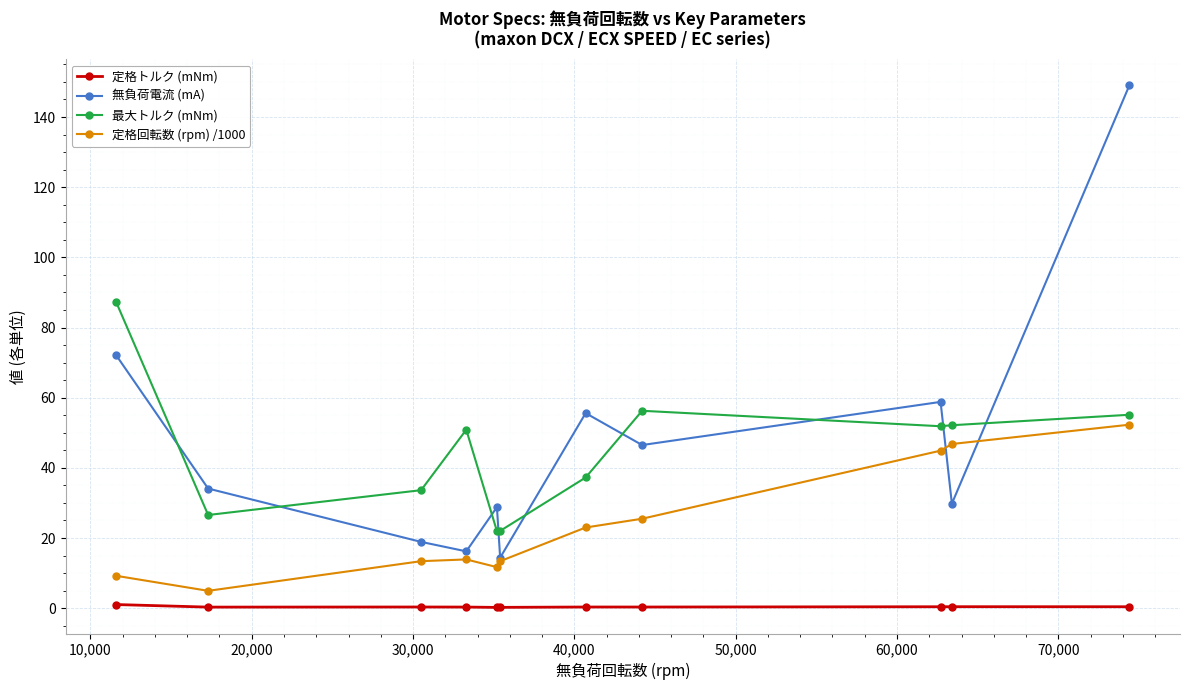

True or false: 定格トルク (mNm) has more than 0 points higher than both neighbors.

True